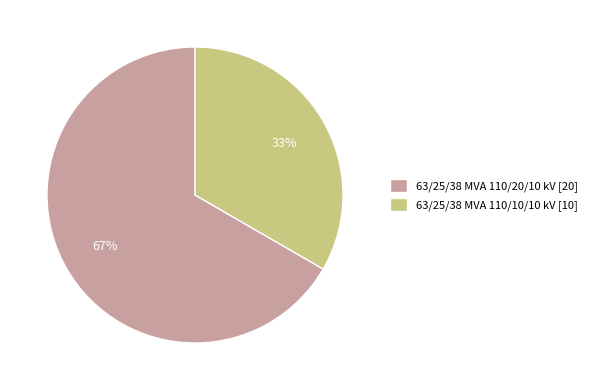

What percentage is the 63/25/38 MVA 110/10/10 kV slice, to the nearest percent?

33%